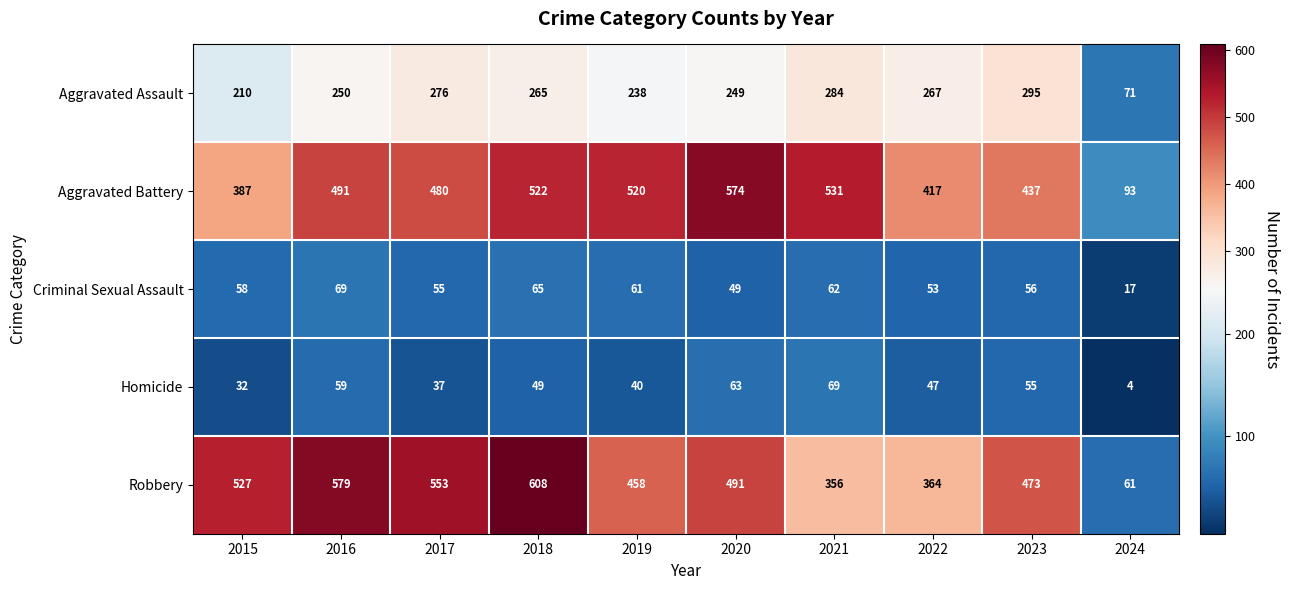

How many series are shown in this chart?

5